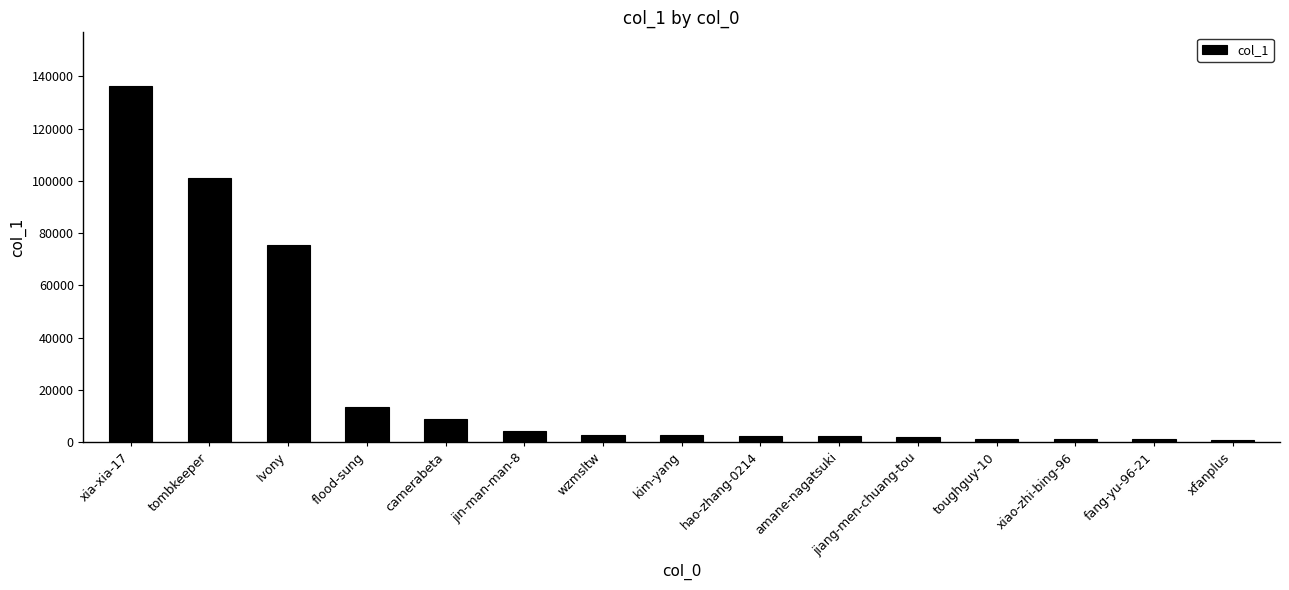

What is the smallest value displayed?

927